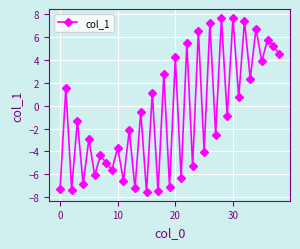

What is the difference between the second highest and minimum values?

15.2